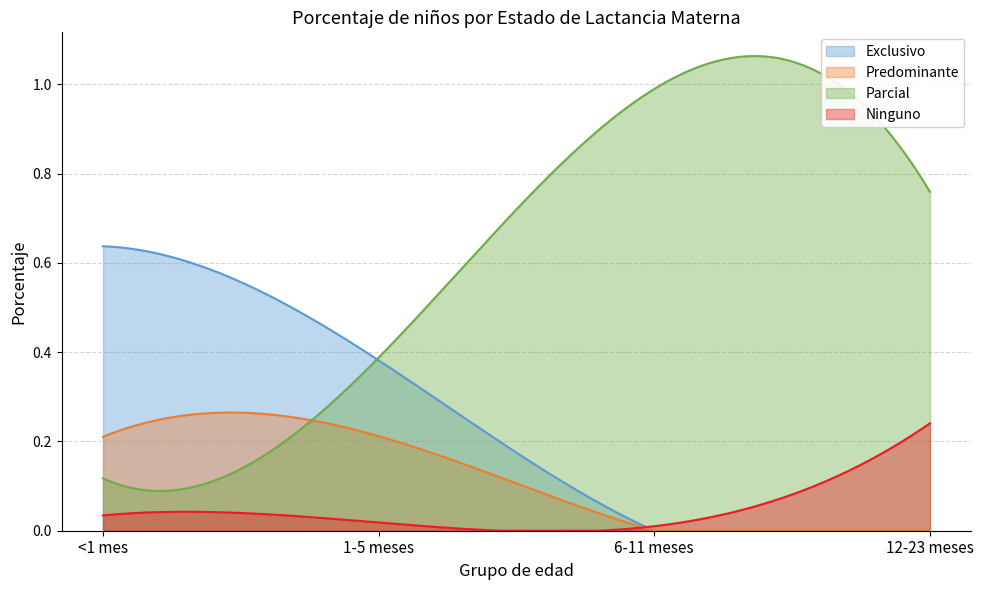

At which label is Parcial closest to 0?

<1 mes